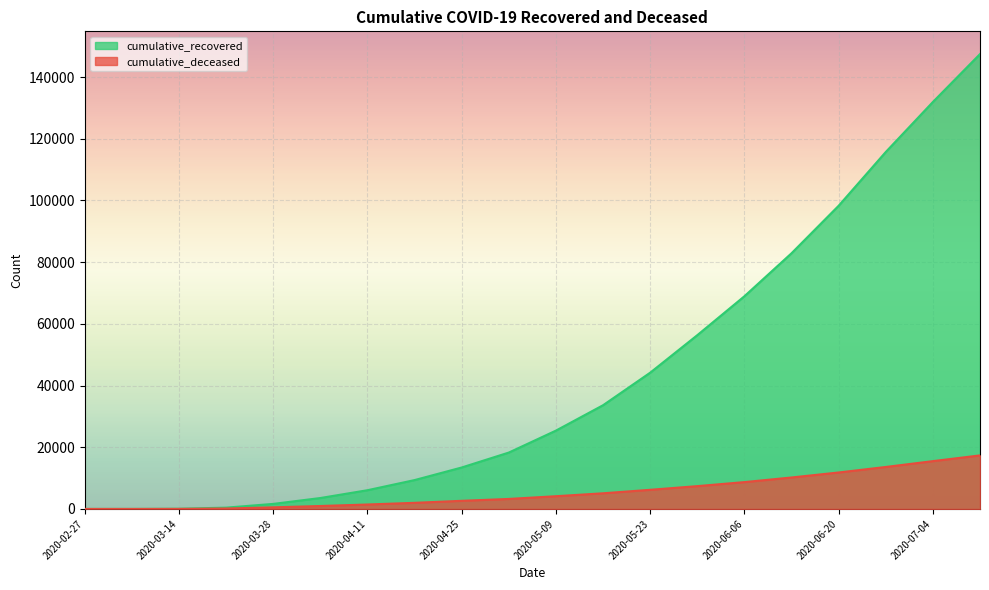

At which category does the chart reach its peak across all series?

2020-07-11